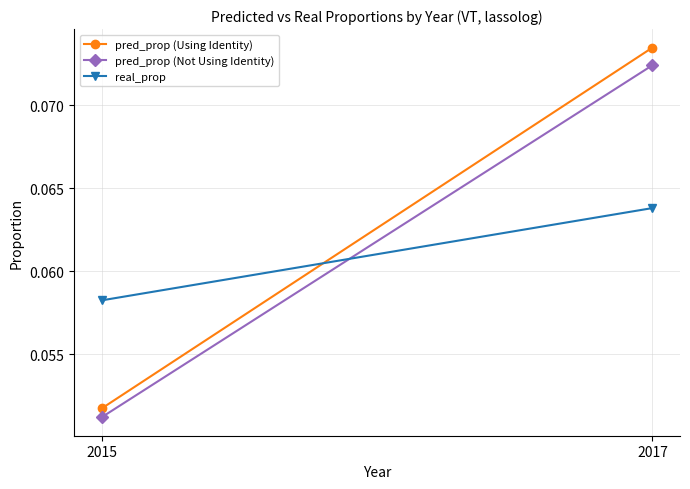

Rank the series by their average value, from highest to lowest.

pred_prop (Using Identity), pred_prop (Not Using Identity), real_prop